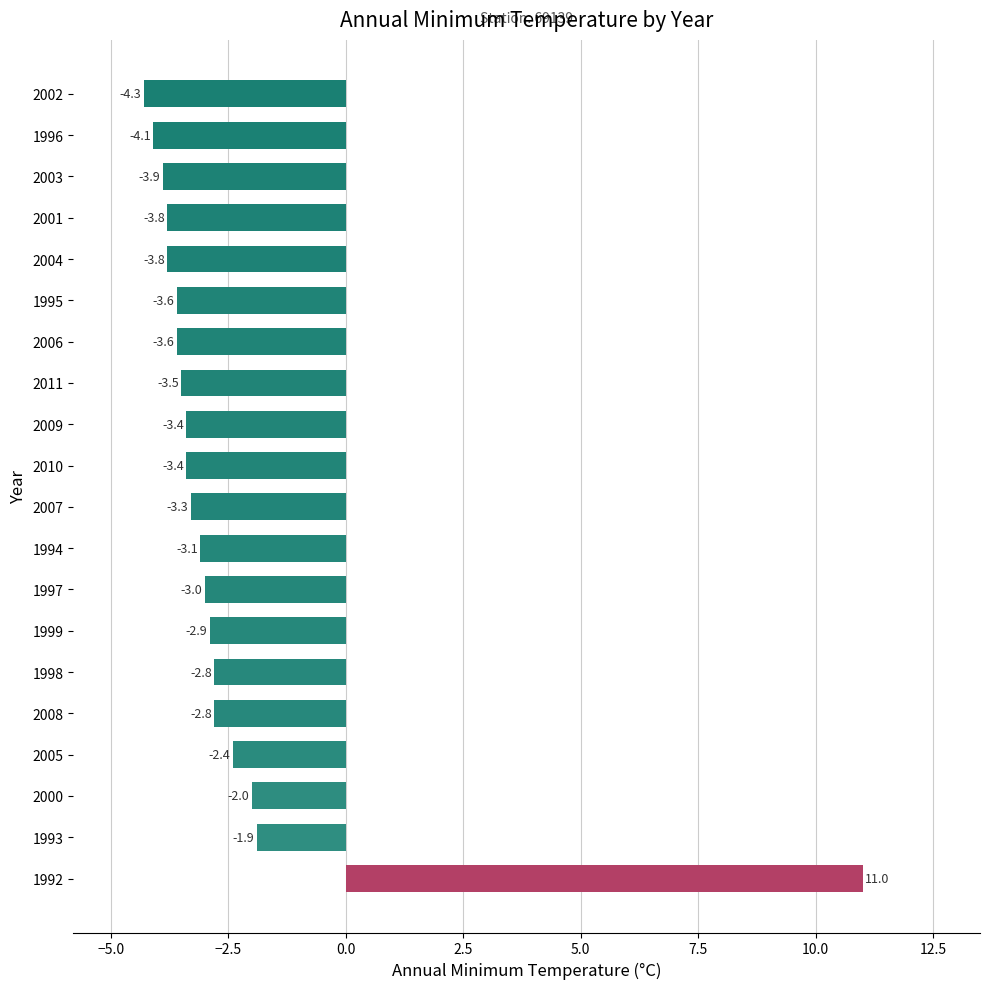

Reading bottom to top, transcribe all the data shown in this chart.

1992=11.0	1993=-1.9	2000=-2.0	2005=-2.4	2008=-2.8	1998=-2.8	1999=-2.9	1997=-3.0	1994=-3.1	2007=-3.3	2010=-3.4	2009=-3.4	2011=-3.5	2006=-3.6	1995=-3.6	2004=-3.8	2001=-3.8	2003=-3.9	1996=-4.1	2002=-4.3